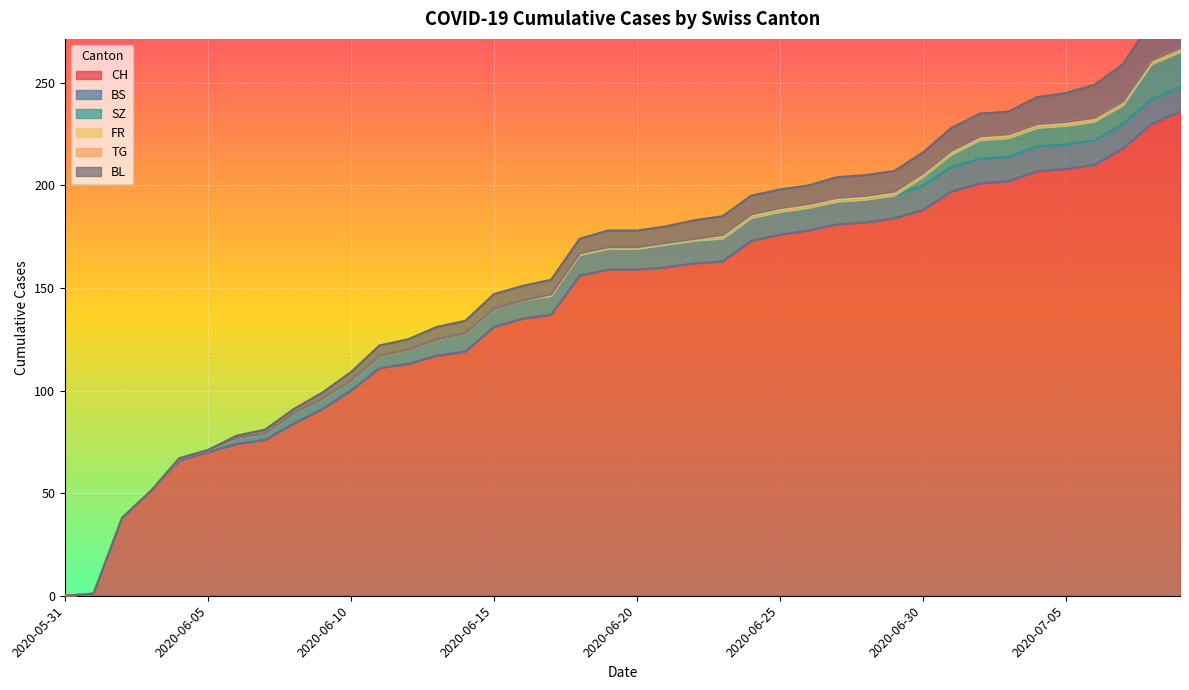

The CH series shows 70 at 2020-06-29. True or false?

False